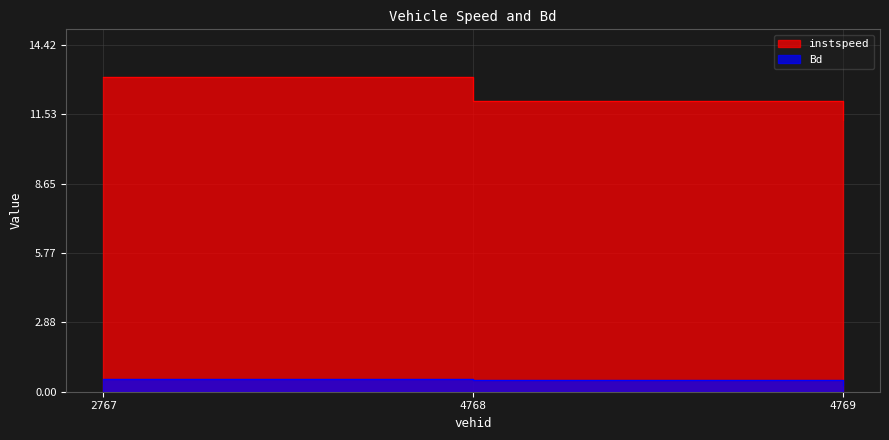

At which category is the sum across all series the highest?

2767.0